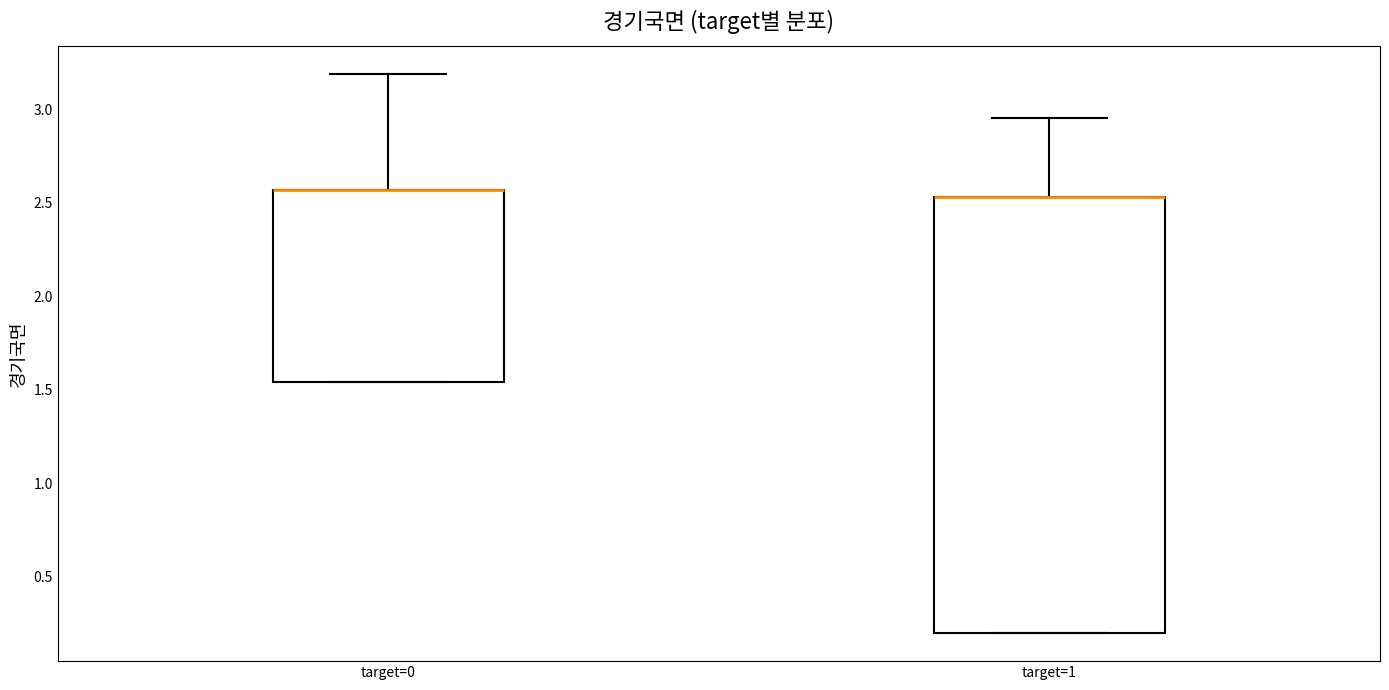

Reading left to right, read every box against the y-axis: the position of its median line, the range the box covers, and the ends of its whiskers. The values are not printed on the chart, so give them approximately, as read against the axis.

target=0: median 2.55 (drawn on the box's upper edge), box 1.55 to 2.55, whiskers 1.55 to 3.20
target=1: median 2.55 (drawn on the box's upper edge), box 0.20 to 2.55, whiskers 0.20 to 2.95